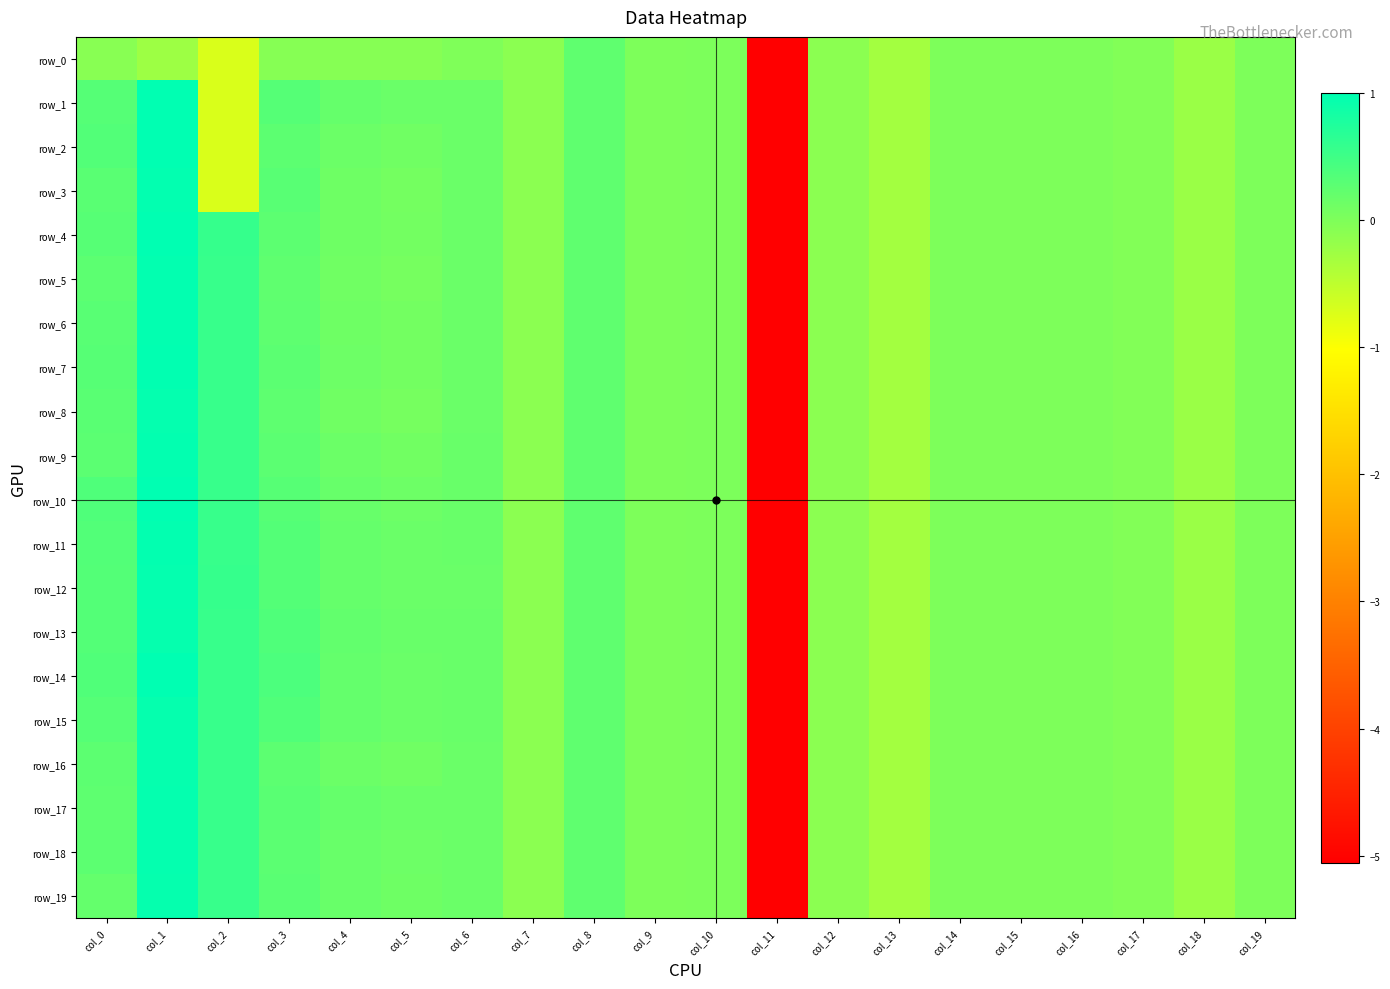

Reading left to right, what are all the values shown in this chart?

row_0: col_0=-0.1	col_1=-0.2	col_2=-0.7	col_3=-0.1	col_4=-0.1	col_5=-0.1	col_6=-0.0	col_7=-0.1	col_8=0.2	col_9=0.0	col_10=0.0	col_11=-5.1	col_12=-0.1	col_13=-0.3	col_14=-0.0	col_15=-0.0	col_16=-0.0	col_17=-0.0	col_18=-0.2	col_19=-0.0
row_1: col_0=0.3	col_1=1.0	col_2=-0.7	col_3=0.3	col_4=0.2	col_5=0.1	col_6=0.2	col_7=-0.1	col_8=0.2	col_9=0.0	col_10=0.0	col_11=-5.1	col_12=-0.1	col_13=-0.3	col_14=-0.0	col_15=-0.0	col_16=-0.0	col_17=-0.0	col_18=-0.2	col_19=-0.0
row_2: col_0=0.3	col_1=1.0	col_2=-0.7	col_3=0.3	col_4=0.1	col_5=0.1	col_6=0.2	col_7=-0.1	col_8=0.2	col_9=0.0	col_10=0.0	col_11=-5.1	col_12=-0.1	col_13=-0.3	col_14=-0.0	col_15=-0.0	col_16=-0.0	col_17=-0.0	col_18=-0.2	col_19=-0.0
row_3: col_0=0.3	col_1=1.0	col_2=-0.7	col_3=0.3	col_4=0.1	col_5=0.1	col_6=0.2	col_7=-0.1	col_8=0.2	col_9=0.0	col_10=0.0	col_11=-5.1	col_12=-0.1	col_13=-0.3	col_14=-0.0	col_15=-0.0	col_16=-0.0	col_17=-0.0	col_18=-0.2	col_19=-0.0
row_4: col_0=0.3	col_1=1.0	col_2=0.6	col_3=0.3	col_4=0.1	col_5=0.1	col_6=0.2	col_7=-0.1	col_8=0.2	col_9=0.0	col_10=0.0	col_11=-5.1	col_12=-0.1	col_13=-0.3	col_14=-0.0	col_15=-0.0	col_16=-0.0	col_17=-0.0	col_18=-0.2	col_19=-0.0
row_5: col_0=0.3	col_1=1.0	col_2=0.6	col_3=0.2	col_4=0.1	col_5=0.1	col_6=0.2	col_7=-0.1	col_8=0.2	col_9=0.0	col_10=0.0	col_11=-5.1	col_12=-0.1	col_13=-0.3	col_14=-0.0	col_15=-0.0	col_16=-0.0	col_17=-0.0	col_18=-0.2	col_19=-0.0
row_6: col_0=0.3	col_1=1.0	col_2=0.6	col_3=0.2	col_4=0.1	col_5=0.1	col_6=0.2	col_7=-0.1	col_8=0.2	col_9=0.0	col_10=0.0	col_11=-5.1	col_12=-0.1	col_13=-0.3	col_14=-0.0	col_15=-0.0	col_16=-0.0	col_17=-0.0	col_18=-0.2	col_19=-0.0
row_7: col_0=0.3	col_1=1.0	col_2=0.6	col_3=0.3	col_4=0.1	col_5=0.1	col_6=0.2	col_7=-0.1	col_8=0.2	col_9=0.0	col_10=0.0	col_11=-5.1	col_12=-0.1	col_13=-0.3	col_14=-0.0	col_15=-0.0	col_16=-0.0	col_17=-0.0	col_18=-0.2	col_19=-0.0
row_8: col_0=0.3	col_1=1.0	col_2=0.6	col_3=0.2	col_4=0.1	col_5=0.1	col_6=0.2	col_7=-0.1	col_8=0.2	col_9=0.0	col_10=0.0	col_11=-5.1	col_12=-0.1	col_13=-0.3	col_14=-0.0	col_15=-0.0	col_16=-0.0	col_17=-0.0	col_18=-0.2	col_19=-0.0
row_9: col_0=0.3	col_1=1.0	col_2=0.6	col_3=0.3	col_4=0.1	col_5=0.1	col_6=0.2	col_7=-0.1	col_8=0.2	col_9=0.0	col_10=0.0	col_11=-5.1	col_12=-0.1	col_13=-0.3	col_14=-0.0	col_15=-0.0	col_16=-0.0	col_17=-0.0	col_18=-0.2	col_19=-0.0
row_10: col_0=0.4	col_1=1.0	col_2=0.6	col_3=0.3	col_4=0.2	col_5=0.1	col_6=0.2	col_7=-0.1	col_8=0.2	col_9=0.0	col_10=0.0	col_11=-5.1	col_12=-0.1	col_13=-0.3	col_14=-0.0	col_15=-0.0	col_16=-0.0	col_17=-0.0	col_18=-0.2	col_19=-0.0
row_11: col_0=0.3	col_1=1.0	col_2=0.6	col_3=0.3	col_4=0.2	col_5=0.2	col_6=0.2	col_7=-0.1	col_8=0.2	col_9=0.0	col_10=0.0	col_11=-5.1	col_12=-0.1	col_13=-0.3	col_14=-0.0	col_15=-0.0	col_16=-0.0	col_17=-0.0	col_18=-0.2	col_19=-0.0
row_12: col_0=0.3	col_1=1.0	col_2=0.6	col_3=0.3	col_4=0.2	col_5=0.2	col_6=0.2	col_7=-0.1	col_8=0.2	col_9=0.0	col_10=0.0	col_11=-5.1	col_12=-0.1	col_13=-0.3	col_14=-0.0	col_15=-0.0	col_16=-0.0	col_17=-0.0	col_18=-0.2	col_19=-0.0
row_13: col_0=0.3	col_1=1.0	col_2=0.6	col_3=0.4	col_4=0.2	col_5=0.2	col_6=0.2	col_7=-0.1	col_8=0.2	col_9=0.0	col_10=0.0	col_11=-5.1	col_12=-0.1	col_13=-0.3	col_14=-0.0	col_15=-0.0	col_16=-0.0	col_17=-0.0	col_18=-0.2	col_19=-0.0
row_14: col_0=0.4	col_1=1.0	col_2=0.6	col_3=0.4	col_4=0.2	col_5=0.2	col_6=0.2	col_7=-0.1	col_8=0.2	col_9=0.0	col_10=0.0	col_11=-5.1	col_12=-0.1	col_13=-0.3	col_14=-0.0	col_15=-0.0	col_16=-0.0	col_17=-0.0	col_18=-0.2	col_19=-0.0
row_15: col_0=0.3	col_1=1.0	col_2=0.6	col_3=0.4	col_4=0.2	col_5=0.2	col_6=0.2	col_7=-0.1	col_8=0.2	col_9=0.0	col_10=0.0	col_11=-5.1	col_12=-0.1	col_13=-0.3	col_14=-0.0	col_15=-0.0	col_16=-0.0	col_17=-0.0	col_18=-0.2	col_19=-0.0
row_16: col_0=0.3	col_1=1.0	col_2=0.6	col_3=0.3	col_4=0.1	col_5=0.1	col_6=0.2	col_7=-0.1	col_8=0.2	col_9=0.0	col_10=0.0	col_11=-5.1	col_12=-0.1	col_13=-0.3	col_14=-0.0	col_15=-0.0	col_16=-0.0	col_17=-0.0	col_18=-0.2	col_19=-0.0
row_17: col_0=0.2	col_1=1.0	col_2=0.6	col_3=0.3	col_4=0.2	col_5=0.2	col_6=0.2	col_7=-0.1	col_8=0.2	col_9=0.0	col_10=0.0	col_11=-5.1	col_12=-0.1	col_13=-0.3	col_14=-0.0	col_15=-0.0	col_16=-0.0	col_17=-0.0	col_18=-0.2	col_19=-0.0
row_18: col_0=0.3	col_1=1.0	col_2=0.6	col_3=0.3	col_4=0.2	col_5=0.1	col_6=0.2	col_7=-0.1	col_8=0.2	col_9=0.0	col_10=0.0	col_11=-5.1	col_12=-0.1	col_13=-0.3	col_14=-0.0	col_15=-0.0	col_16=-0.0	col_17=-0.0	col_18=-0.2	col_19=-0.0
row_19: col_0=0.2	col_1=1.0	col_2=0.6	col_3=0.3	col_4=0.2	col_5=0.1	col_6=0.2	col_7=-0.1	col_8=0.2	col_9=0.0	col_10=0.0	col_11=-5.1	col_12=-0.1	col_13=-0.3	col_14=-0.0	col_15=-0.0	col_16=-0.0	col_17=-0.0	col_18=-0.2	col_19=-0.0